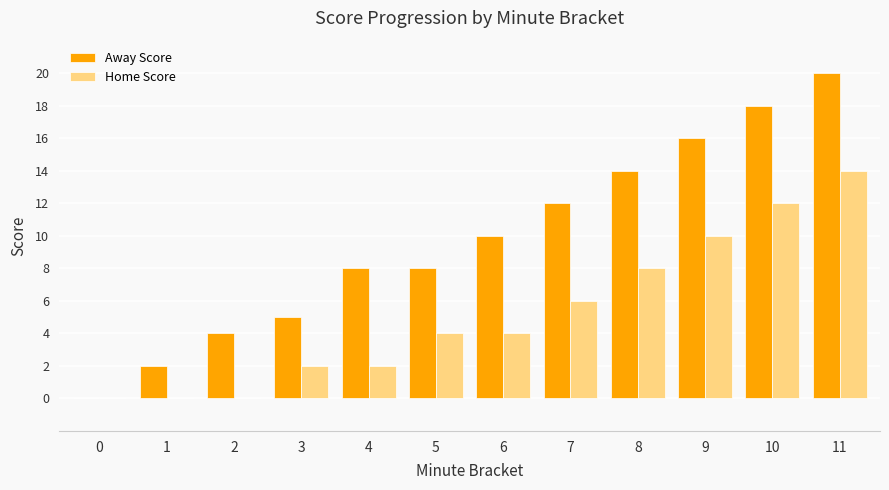

The value of Home Score at 11 is 14. True or false?

True